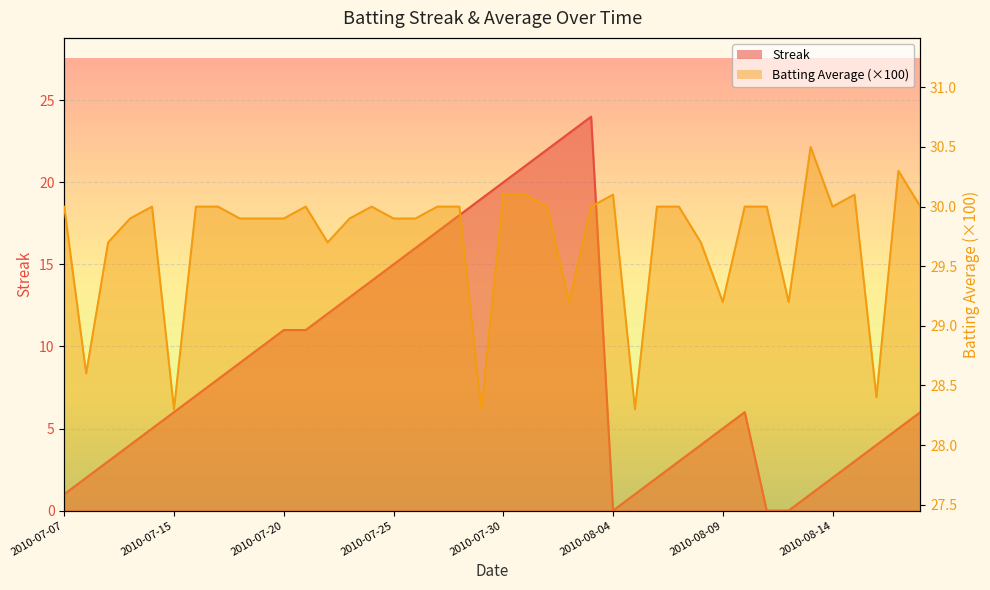

Which series changed the most between 2010-07-22 and 2010-08-07?

Streak